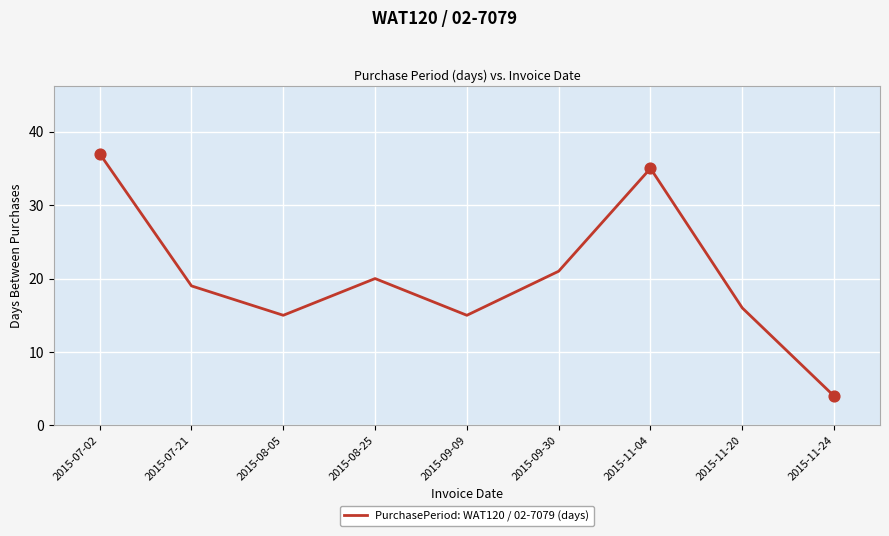

Between 2015-09-09 and 2015-07-21, which is larger?

2015-07-21